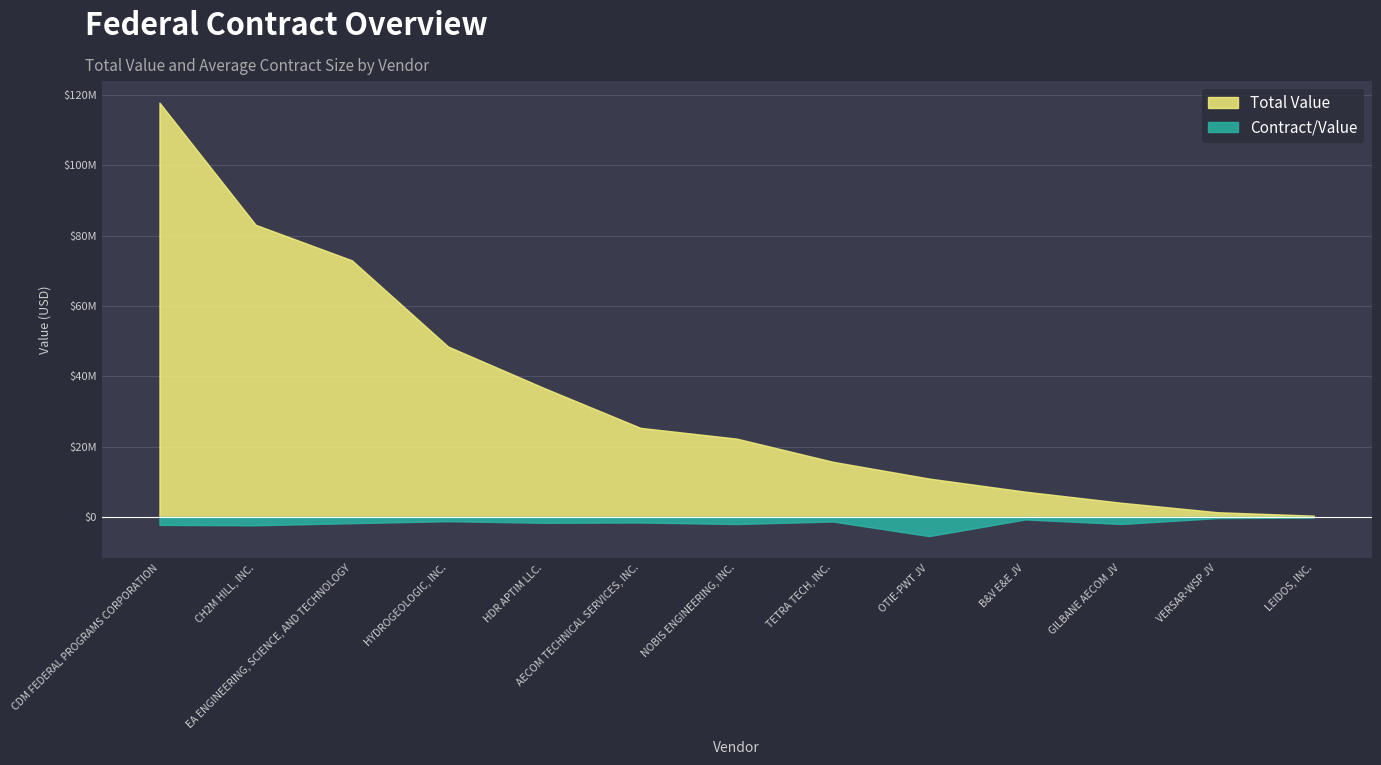

What value does the Total Value series have at TETRA TECH, INC.?

15678327.3